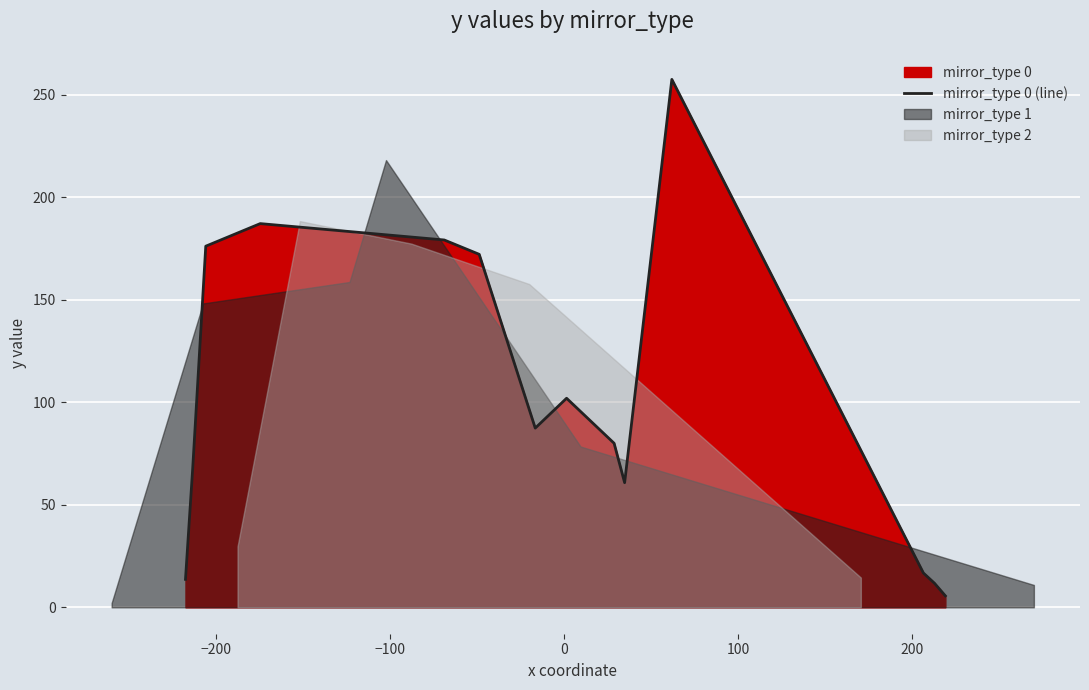

How many lines are shown in the chart?

1